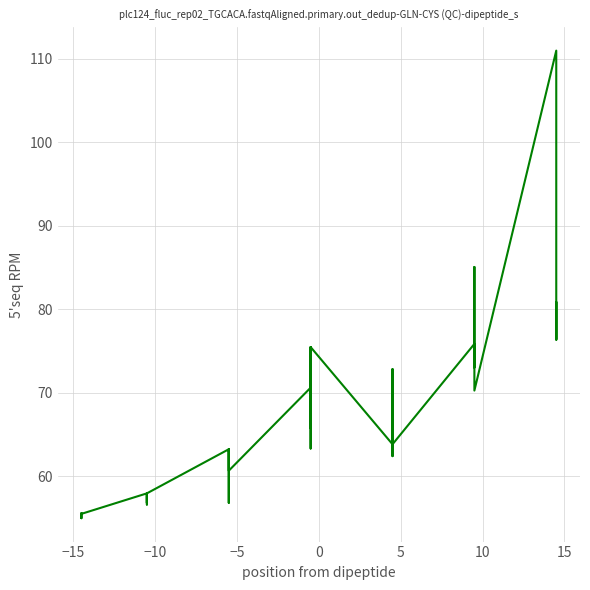

What is the difference between the maximum and minimum values?

56.0